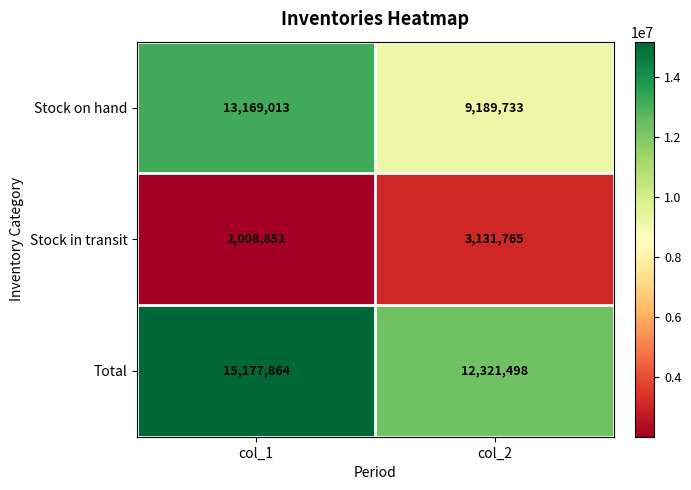

Which label corresponds to the largest value in the chart?

col_1